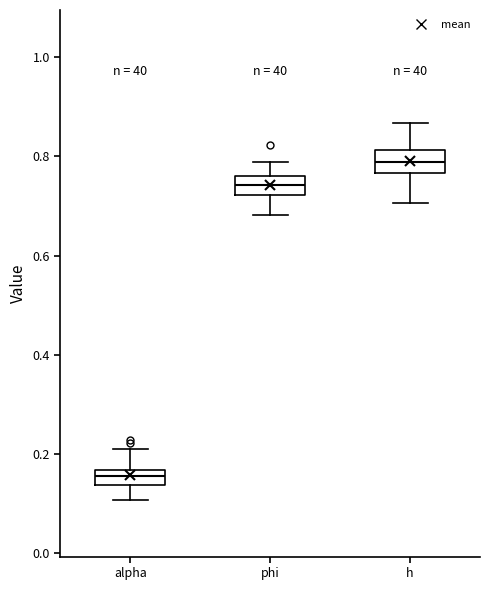

Where is the upper edge of the box for phi on the y-axis? The values are not printed on the chart, so give them approximately, as read against the axis.

0.76